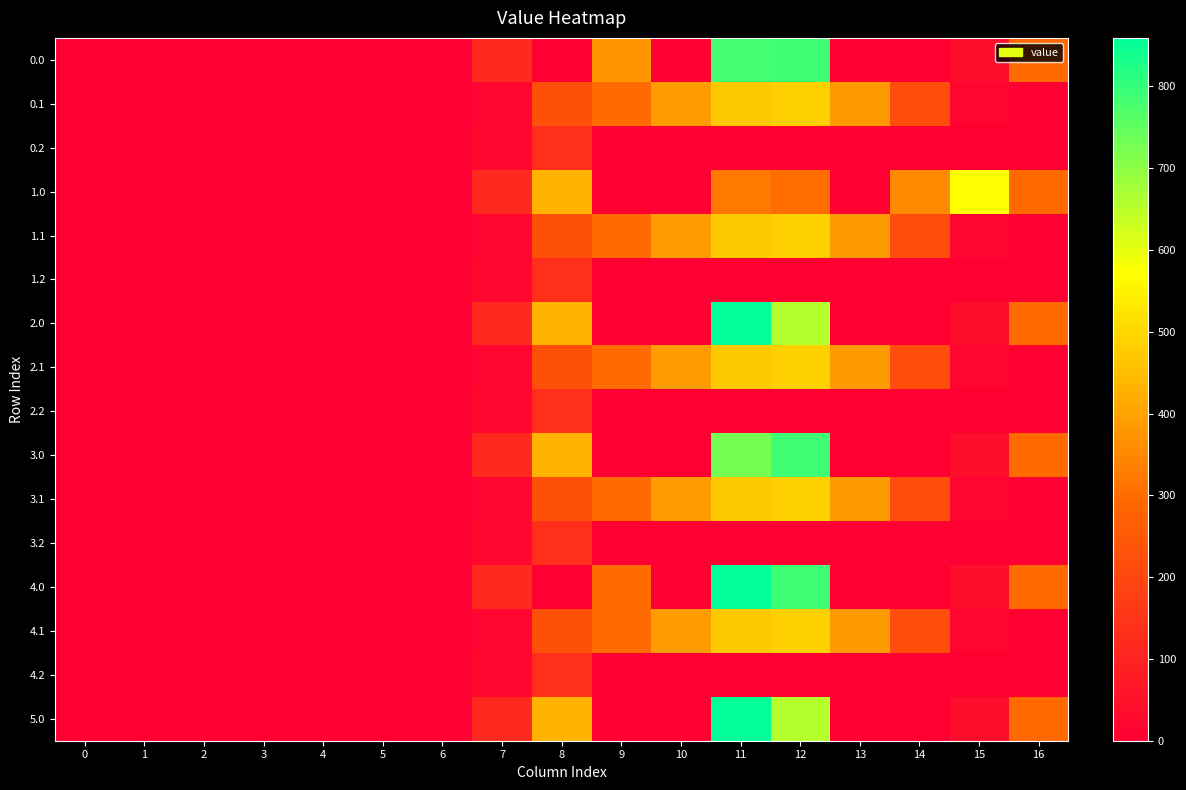

Reading left to right, what are all the values shown in this chart?

0.0: 0=0.0	1=0.0	2=0.0	3=0.0	4=0.0	5=0.0	6=0.0	7=120.6	8=0.0	9=375.9	10=0.0	11=780.9	12=788.7	13=0.0	14=0.0	15=36.9	16=294.5
0.1: 0=0.0	1=0.0	2=0.0	3=0.0	4=0.0	5=0.0	6=0.0	7=17.7	8=227.5	9=295.9	10=388.1	11=471.7	12=485.4	13=382.7	14=219.2	15=17.3	16=0.0
0.2: 0=0.0	1=0.0	2=0.0	3=0.0	4=0.0	5=0.0	6=0.0	7=22.3	8=134.2	9=0.0	10=0.0	11=0.0	12=0.0	13=0.0	14=0.0	15=0.0	16=0.0
1.0: 0=0.0	1=0.0	2=0.0	3=0.0	4=0.0	5=0.0	6=0.0	7=120.6	8=430.3	9=0.0	10=0.0	11=323.3	12=300.6	13=0.0	14=355.3	15=572.9	16=294.5
1.1: 0=0.0	1=0.0	2=0.0	3=0.0	4=0.0	5=0.0	6=0.0	7=17.7	8=227.5	9=295.9	10=388.1	11=471.7	12=485.4	13=382.7	14=219.2	15=17.3	16=0.0
1.2: 0=0.0	1=0.0	2=0.0	3=0.0	4=0.0	5=0.0	6=0.0	7=22.3	8=134.2	9=0.0	10=0.0	11=0.0	12=0.0	13=0.0	14=0.0	15=0.0	16=0.0
2.0: 0=0.0	1=0.0	2=0.0	3=0.0	4=0.0	5=0.0	6=0.0	7=120.6	8=430.3	9=0.0	10=0.0	11=859.3	12=656.0	13=0.0	14=0.0	15=36.9	16=294.5
2.1: 0=0.0	1=0.0	2=0.0	3=0.0	4=0.0	5=0.0	6=0.0	7=17.7	8=227.5	9=295.9	10=388.1	11=471.7	12=485.4	13=382.7	14=219.2	15=17.3	16=0.0
2.2: 0=0.0	1=0.0	2=0.0	3=0.0	4=0.0	5=0.0	6=0.0	7=22.3	8=134.2	9=0.0	10=0.0	11=0.0	12=0.0	13=0.0	14=0.0	15=0.0	16=0.0
3.0: 0=0.0	1=0.0	2=0.0	3=0.0	4=0.0	5=0.0	6=0.0	7=120.6	8=430.3	9=0.0	10=0.0	11=726.6	12=788.7	13=0.0	14=0.0	15=36.9	16=294.5
3.1: 0=0.0	1=0.0	2=0.0	3=0.0	4=0.0	5=0.0	6=0.0	7=17.7	8=227.5	9=295.9	10=388.1	11=471.7	12=485.4	13=382.7	14=219.1	15=17.3	16=0.0
3.2: 0=0.0	1=0.0	2=0.0	3=0.0	4=0.0	5=0.0	6=0.0	7=22.3	8=134.2	9=0.0	10=0.0	11=0.0	12=0.0	13=0.0	14=0.0	15=0.0	16=0.0
4.0: 0=0.0	1=0.0	2=0.0	3=0.0	4=0.0	5=0.0	6=0.0	7=120.6	8=0.0	9=297.5	10=0.0	11=859.3	12=788.7	13=0.0	14=0.0	15=36.9	16=294.5
4.1: 0=0.0	1=0.0	2=0.0	3=0.0	4=0.0	5=0.0	6=0.0	7=17.7	8=227.5	9=295.9	10=388.1	11=471.7	12=485.4	13=382.7	14=219.2	15=17.3	16=0.0
4.2: 0=0.0	1=0.0	2=0.0	3=0.0	4=0.0	5=0.0	6=0.0	7=22.3	8=134.2	9=0.0	10=0.0	11=0.0	12=0.0	13=0.0	14=0.0	15=0.0	16=0.0
5.0: 0=0.0	1=0.0	2=0.0	3=0.0	4=0.0	5=0.0	6=0.0	7=120.6	8=430.3	9=0.0	10=0.0	11=859.3	12=656.0	13=0.0	14=0.0	15=36.9	16=294.5